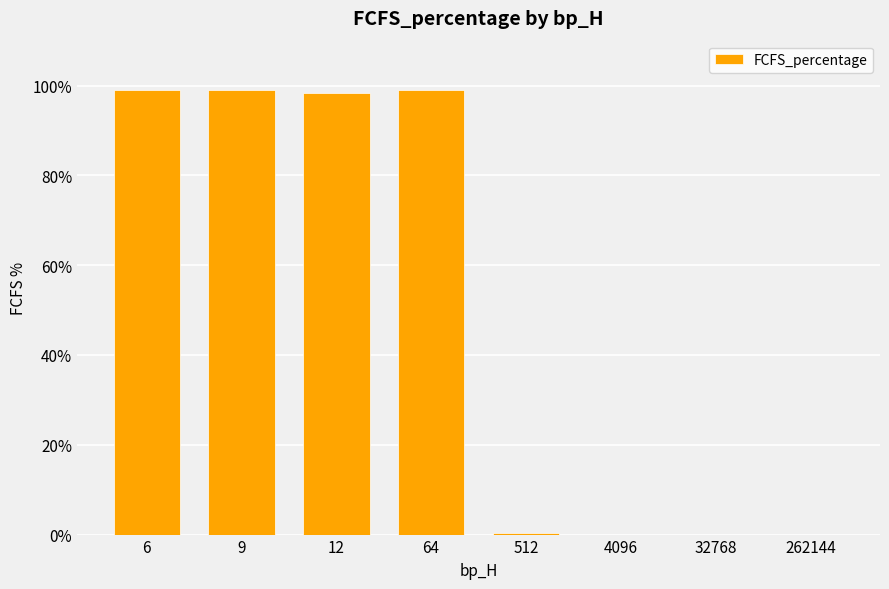

How many distinct data groups are displayed?

1